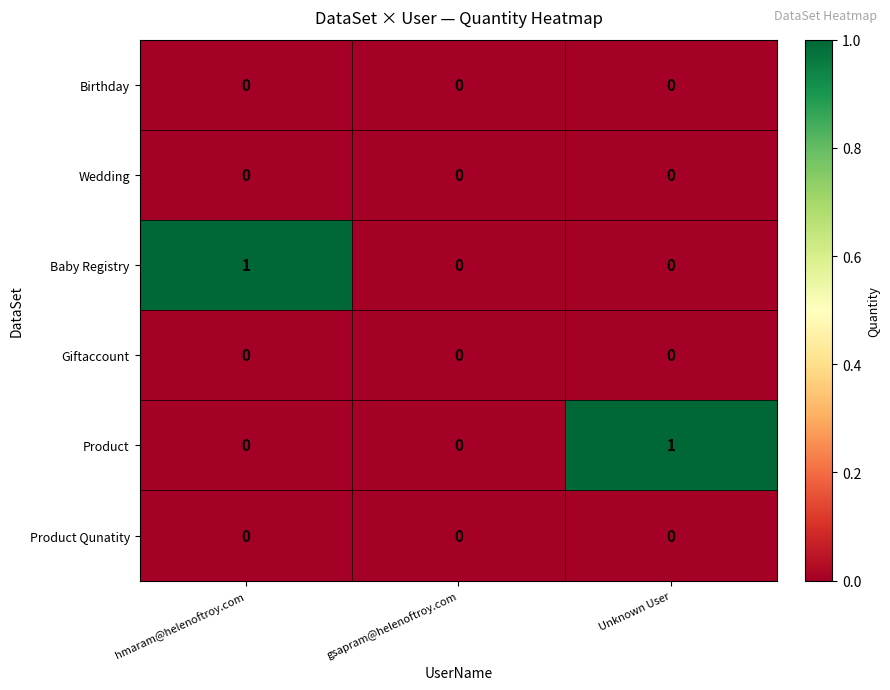

How many Baby Registry values are between 0 and 1?

3